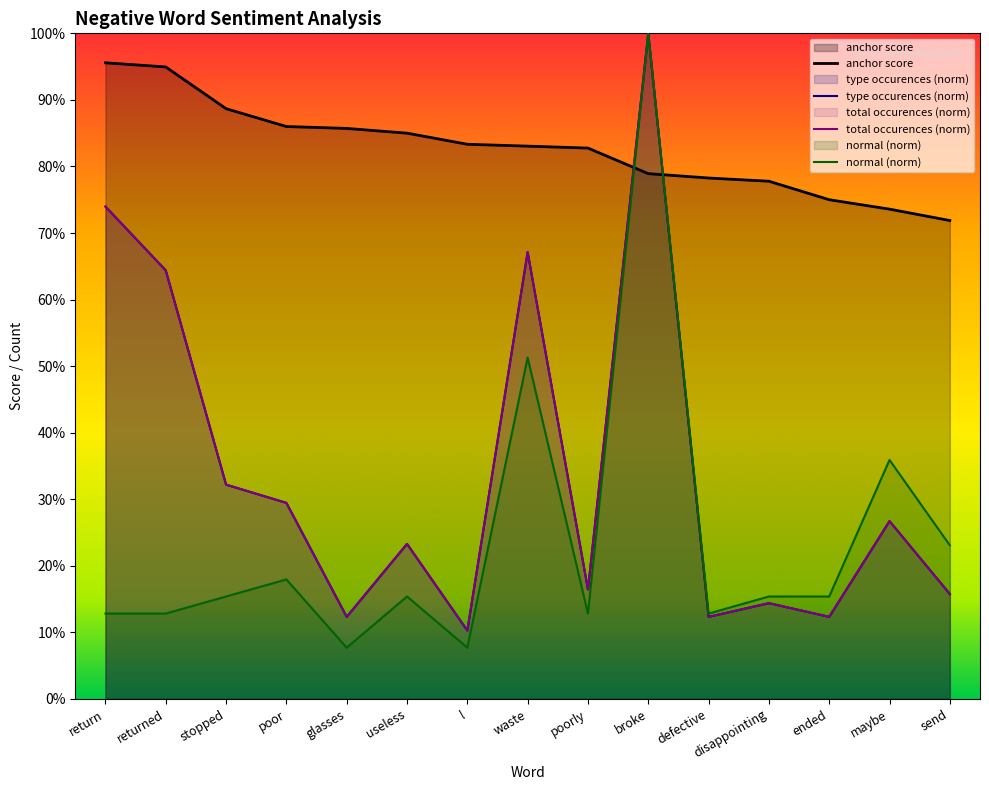

True or false: normal has more than 0 points higher than both neighbors.

True